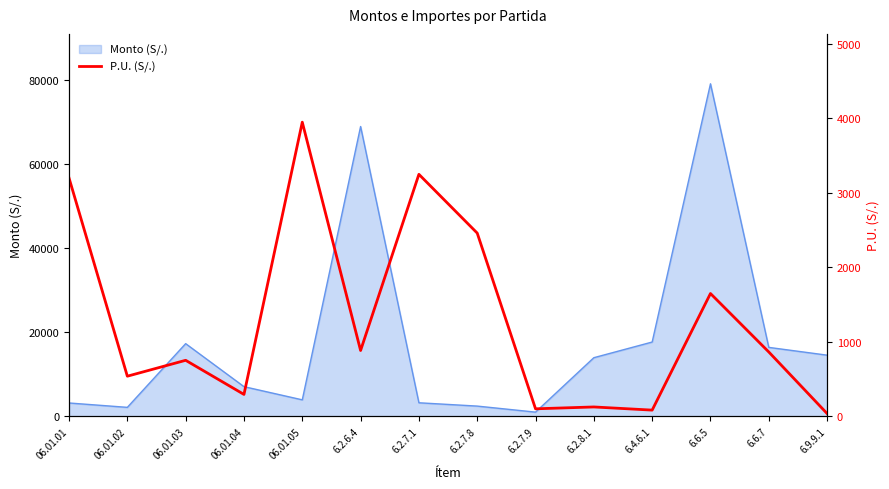

Where does the data first go above 865?

06.01.01